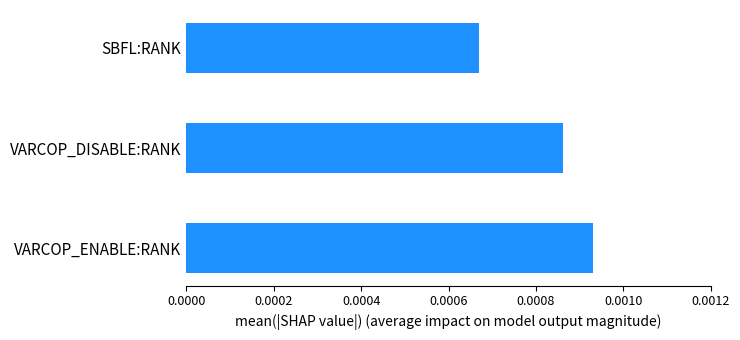

Rank the categories by value from lowest to highest.

SBFL:RANK, VARCOP_DISABLE:RANK, VARCOP_ENABLE:RANK